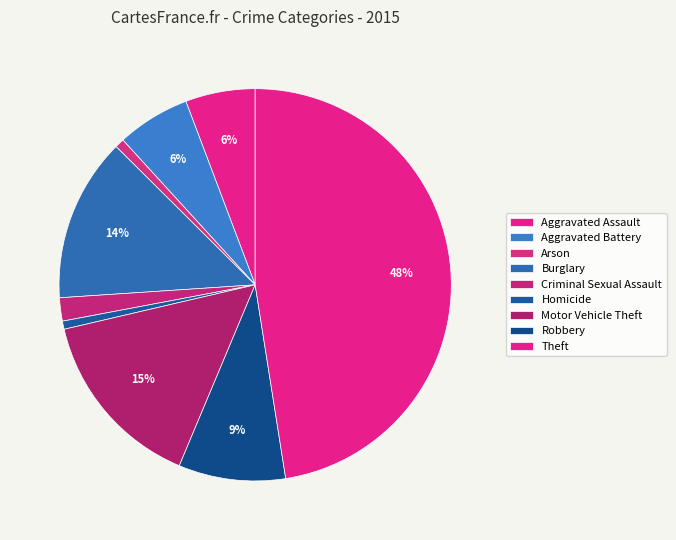

The Robbery slice represents 9% of the pie. True or false?

True